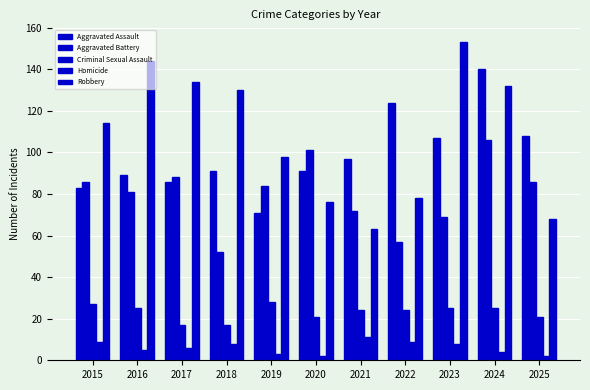

What is the total value across all series at 2016?

344